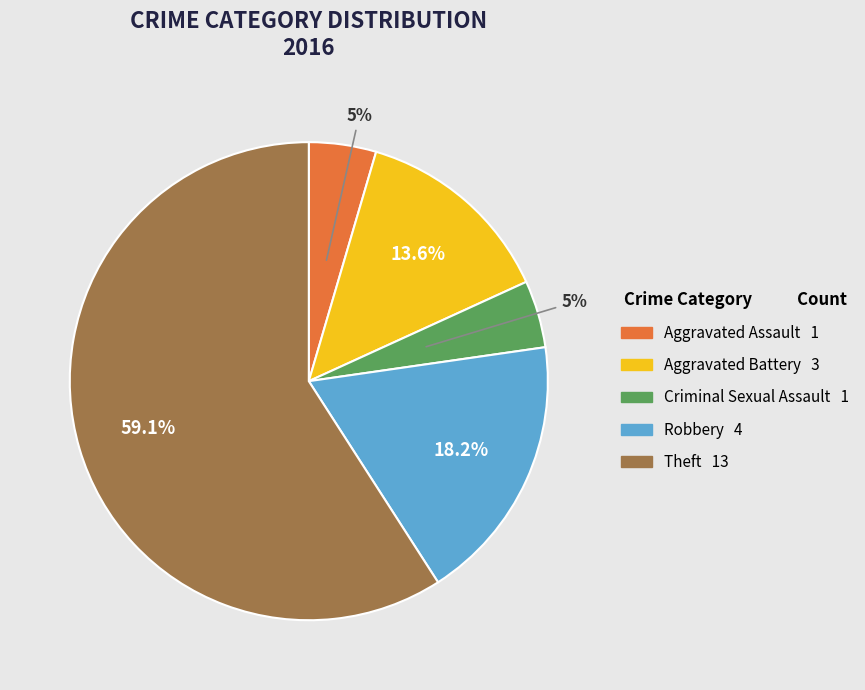

To the nearest percent, what portion does Aggravated Battery represent?

14%